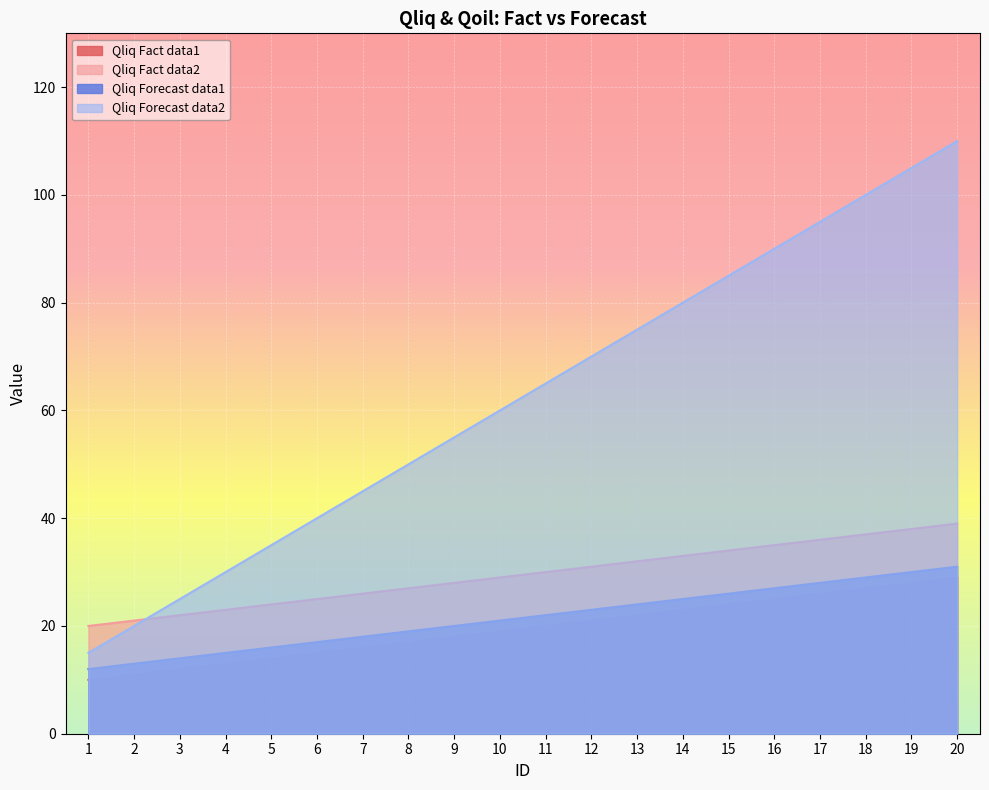

Which category has the highest value in the fact_data2 series?

20